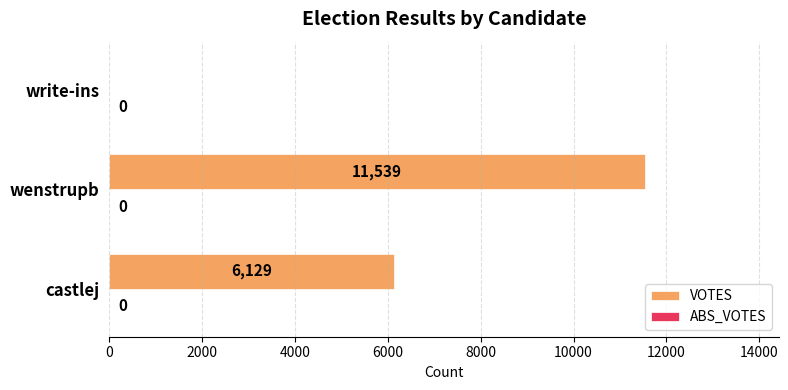

What is the sum of all values?

17668